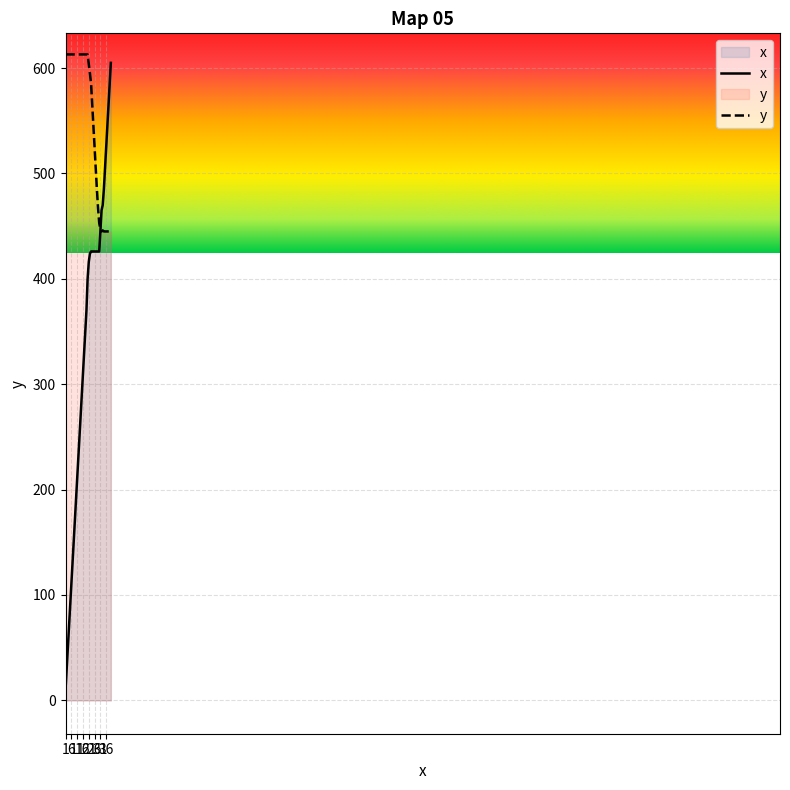

What is the sum of all y values?

22042